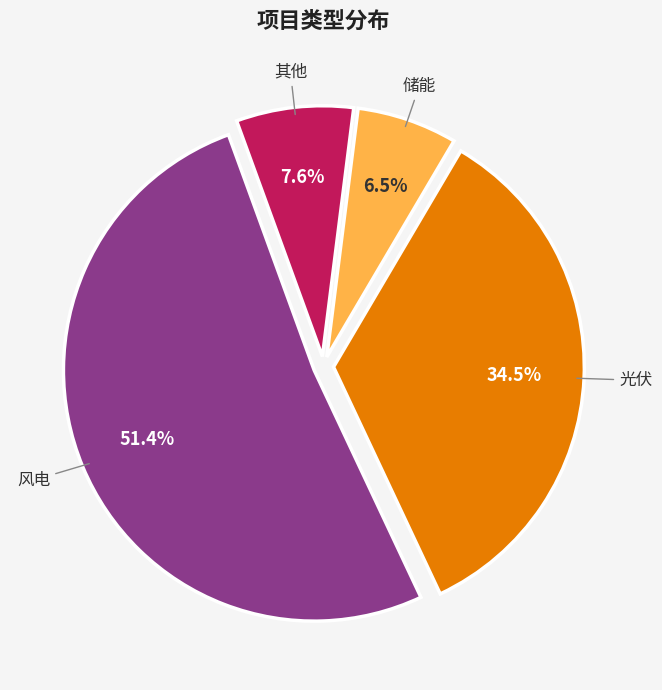

Is there any slice that represents more than half of the pie?

Yes